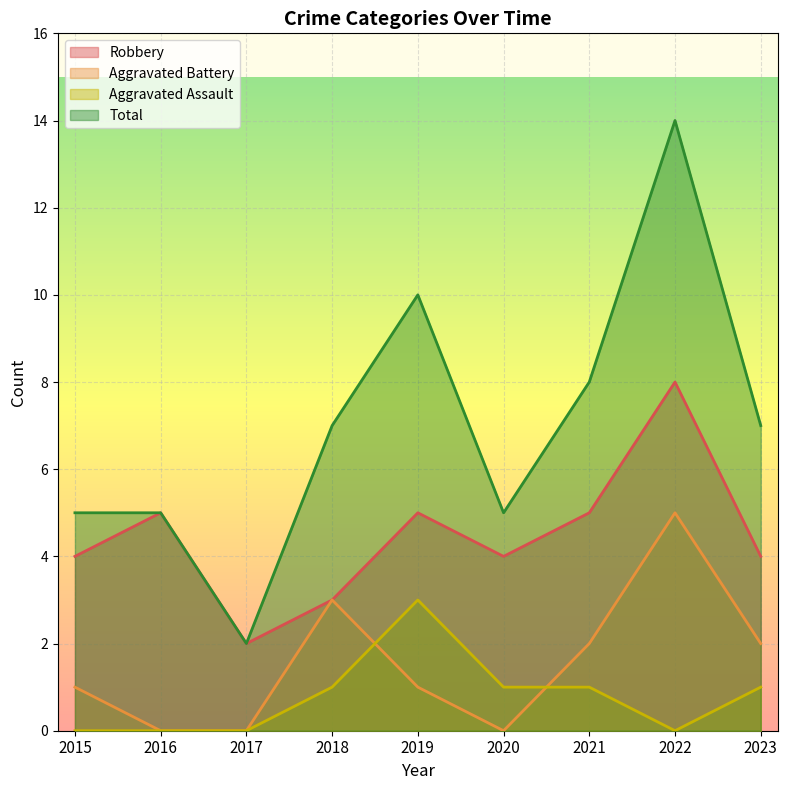

Reading left to right, extract all data points from this chart.

Robbery: 2015=4	2016=5	2017=2	2018=3	2019=5	2020=4	2021=5	2022=8	2023=4
Aggravated Battery: 2015=1	2016=0	2017=0	2018=3	2019=1	2020=0	2021=2	2022=5	2023=2
Aggravated Assault: 2015=0	2016=0	2017=0	2018=1	2019=3	2020=1	2021=1	2022=0	2023=1
Total: 2015=5	2016=5	2017=2	2018=7	2019=10	2020=5	2021=8	2022=14	2023=7